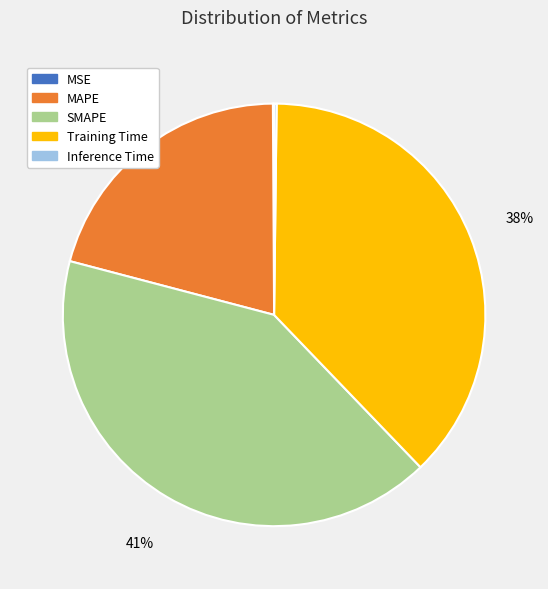

To the nearest percent, what is the average slice percentage?

20%